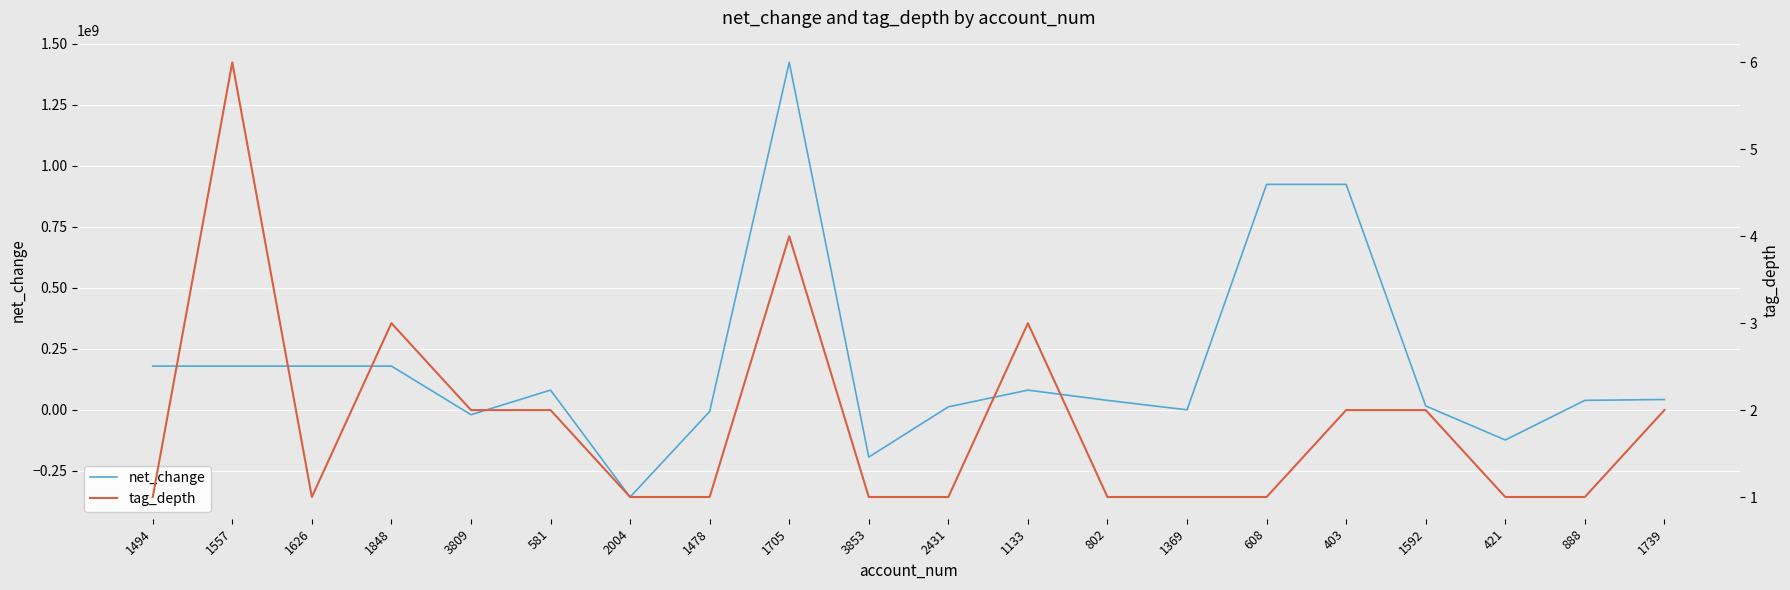

What is the average value of the net_change series?

179513000